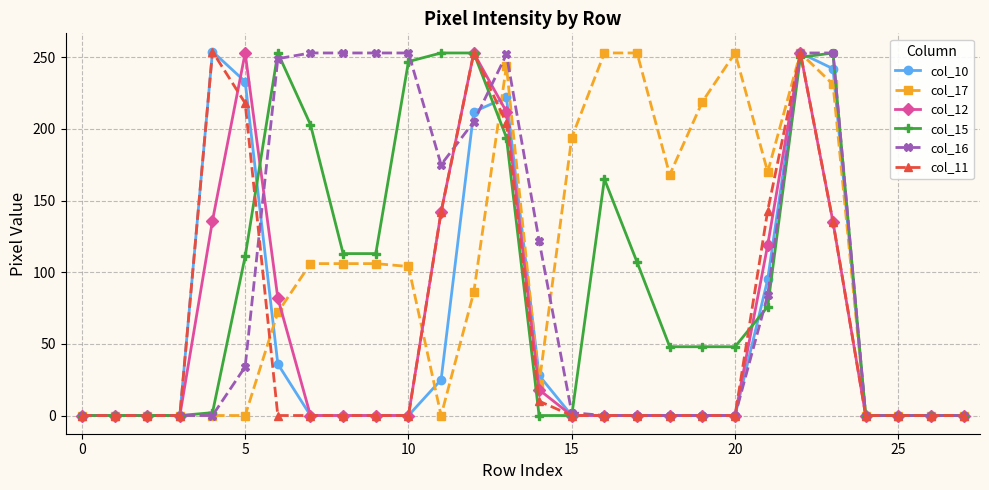

What is the maximum value shown in the chart?

254